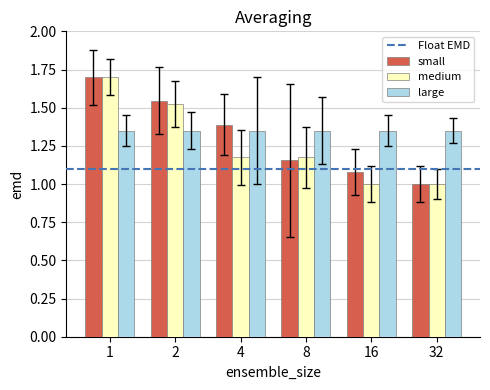

Between 2 and 16, which series saw the biggest shift?

medium